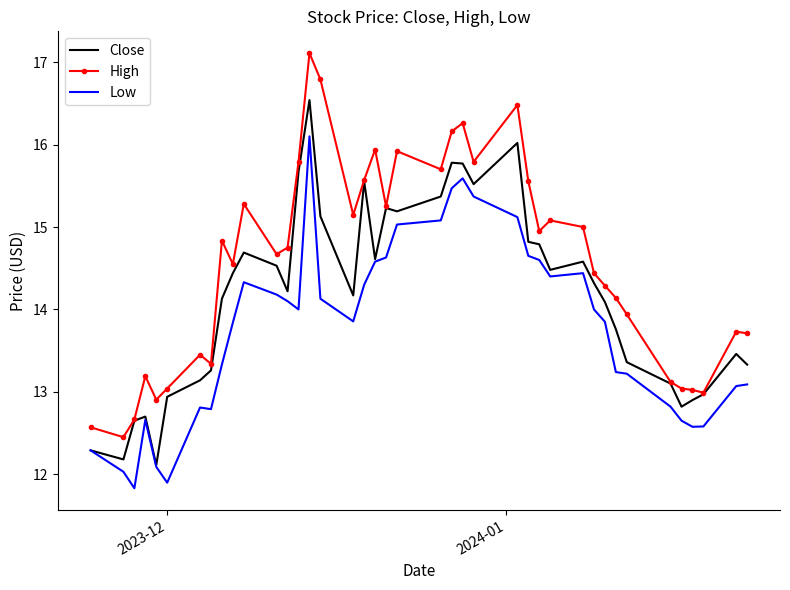

Rank the series by their average value, from highest to lowest.

High, Close, Low